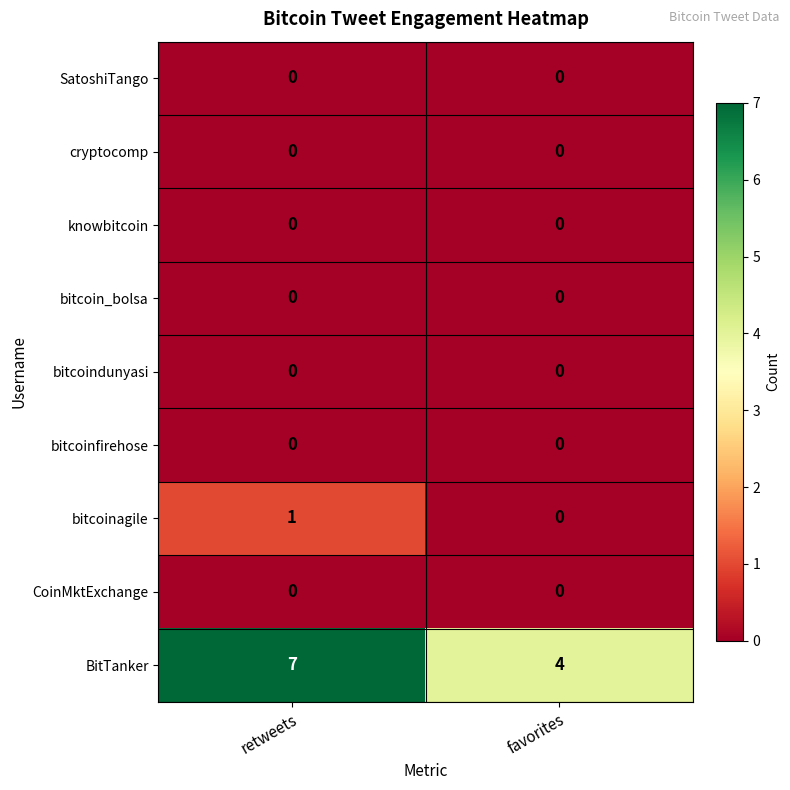

Which series has the widest spread of values?

BitTanker